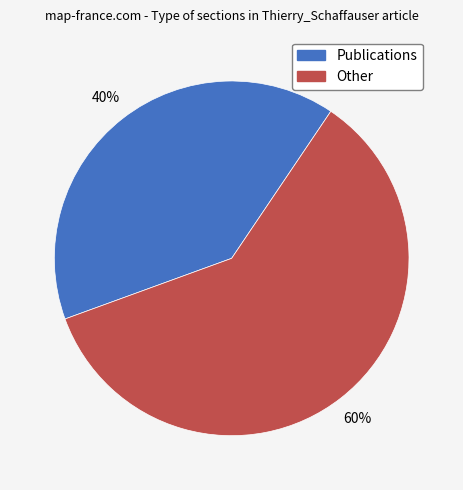

Which slice is the largest?

Other